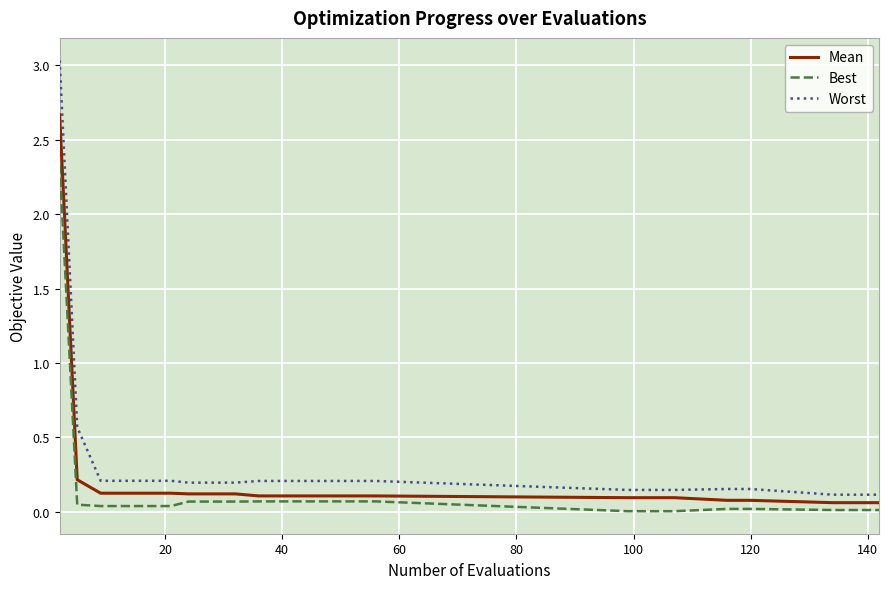

True or false: Best and Worst intersect in this chart.

False